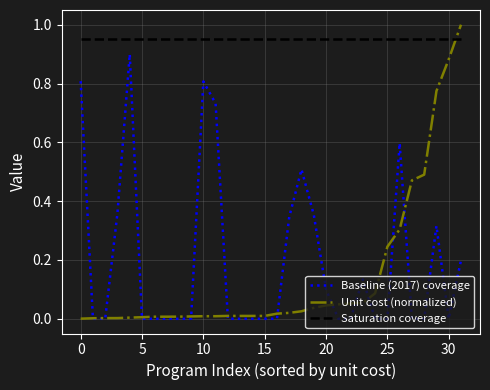

Which series has the largest total across all categories?

Saturation coverage